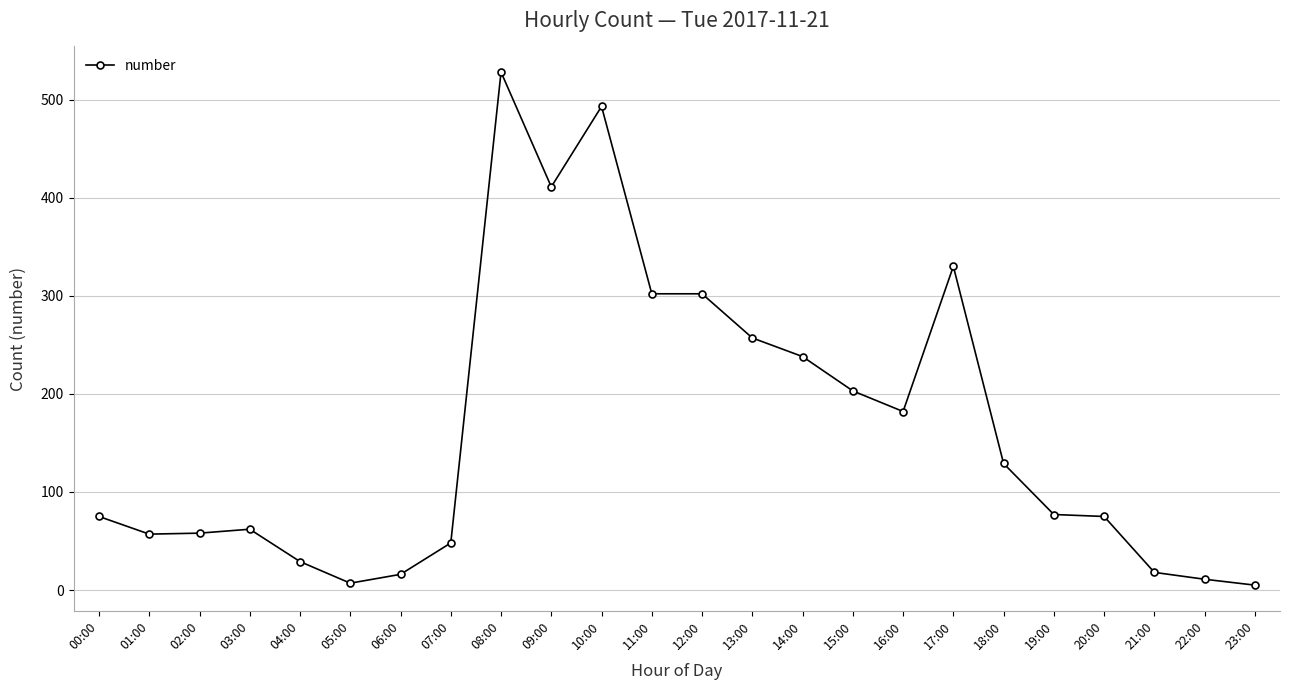

What position from the left is 17:00?

18